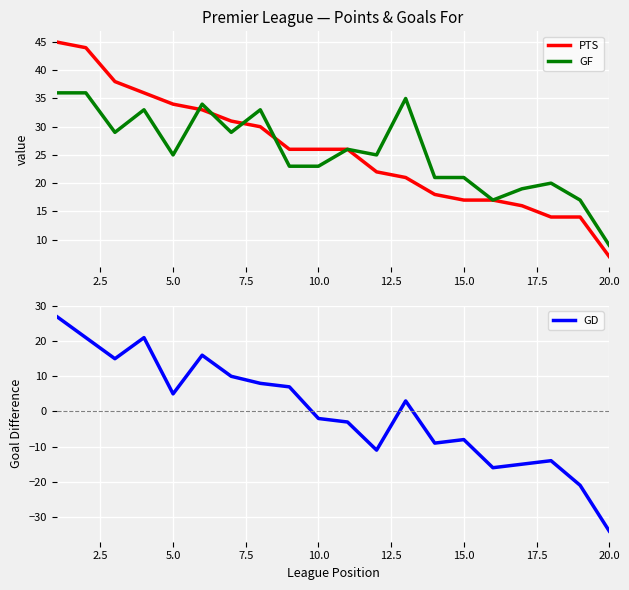

The value of GF at 20.0 is 9. True or false?

True